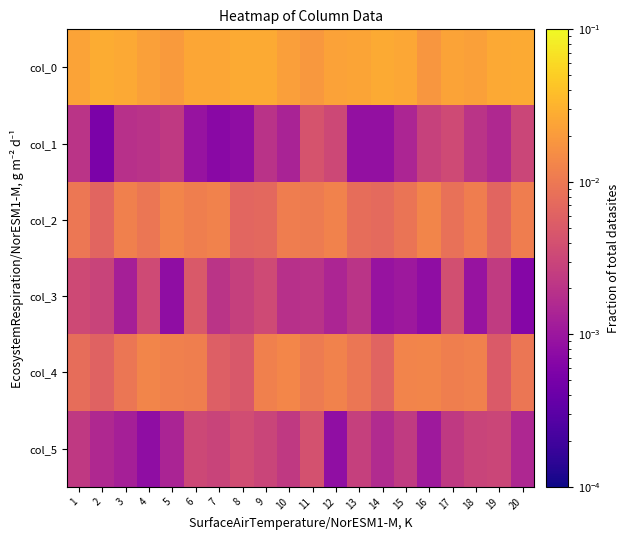

At which category is the sum across all series the highest?

6